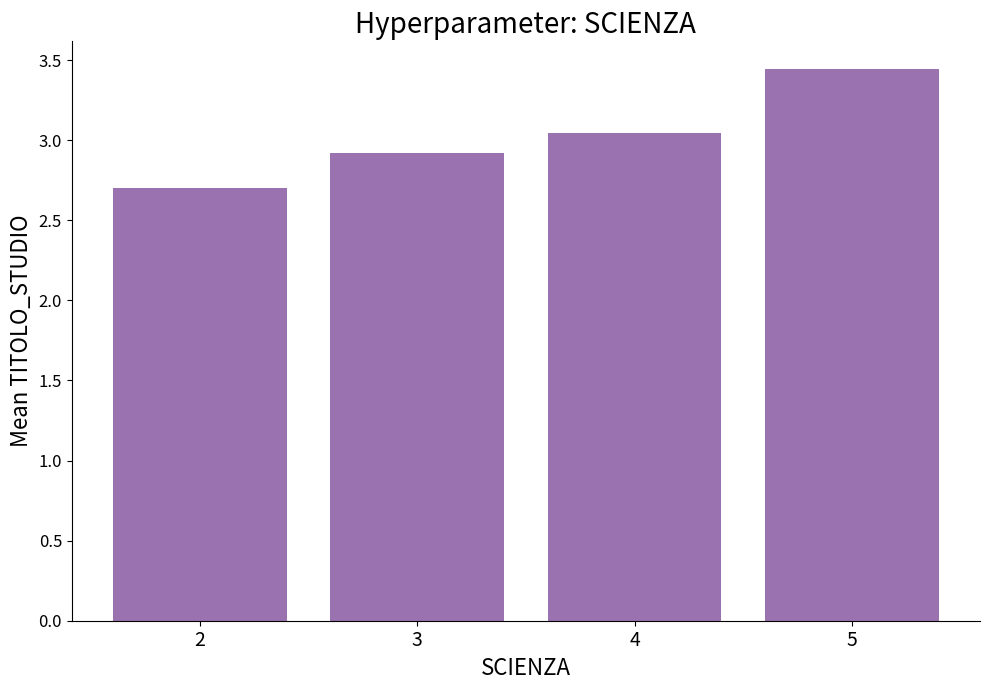

How many values are below 3?

2